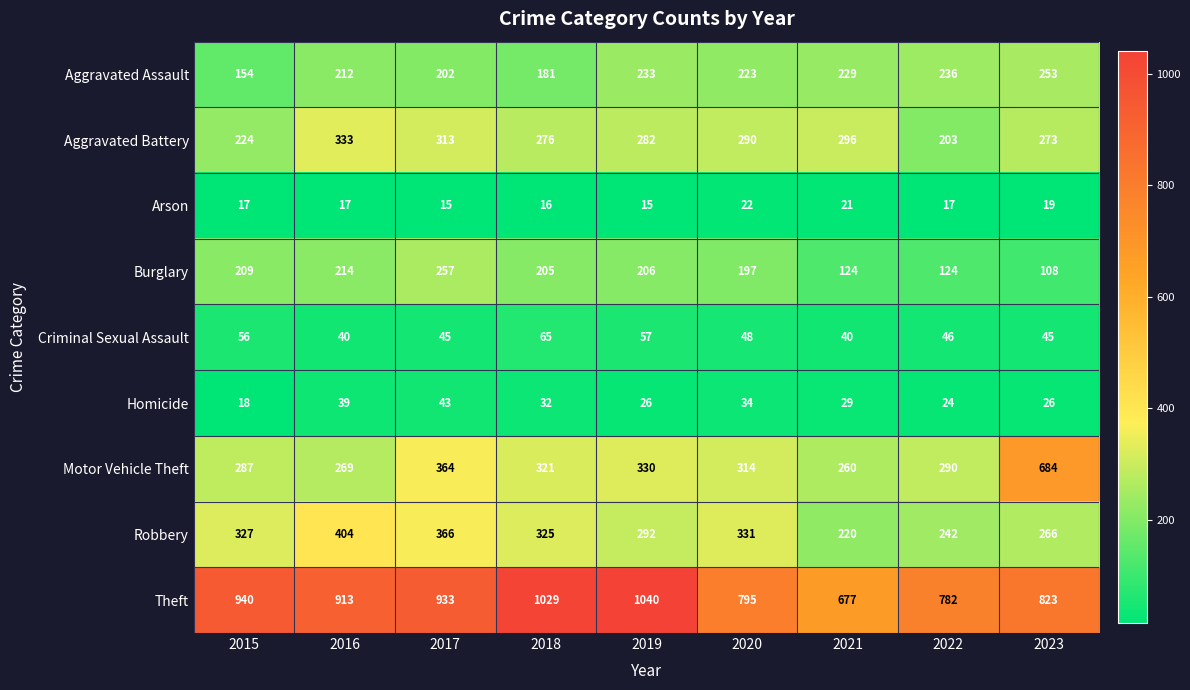

At how many categories does at least one series exceed 738?

8